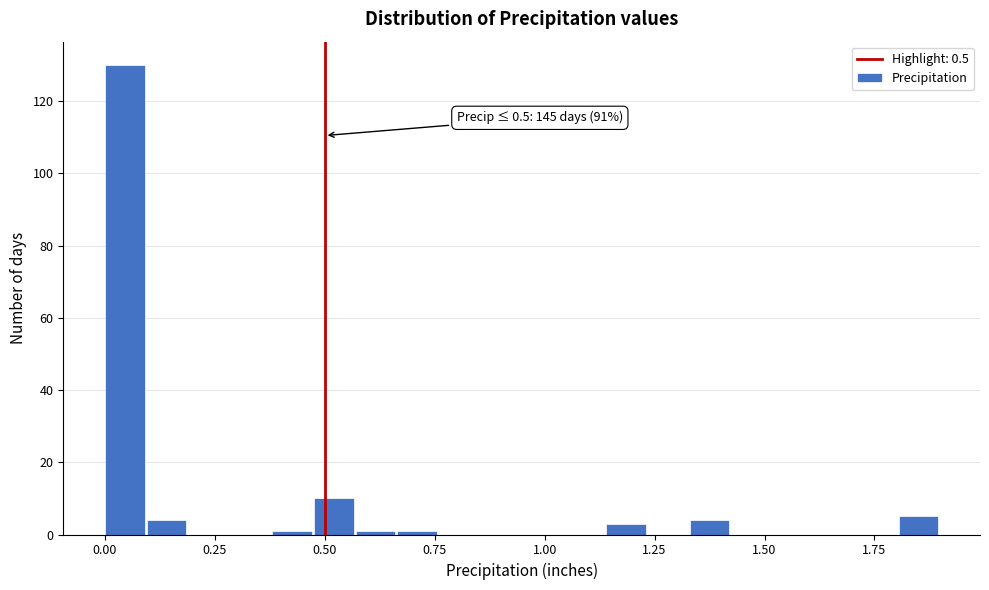

Around what value on the x-axis is the tallest bar? Give the approximate position of its centre, as read against the axis.

0.05